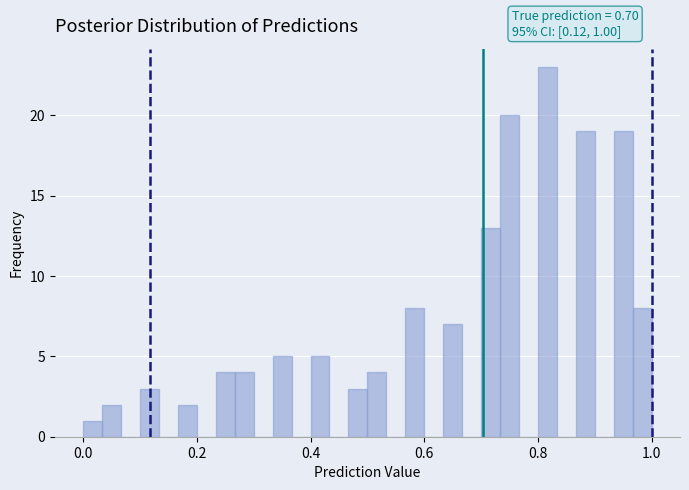

Around what value on the x-axis is the tallest bar? Give the approximate position of its centre, as read against the axis.

0.82